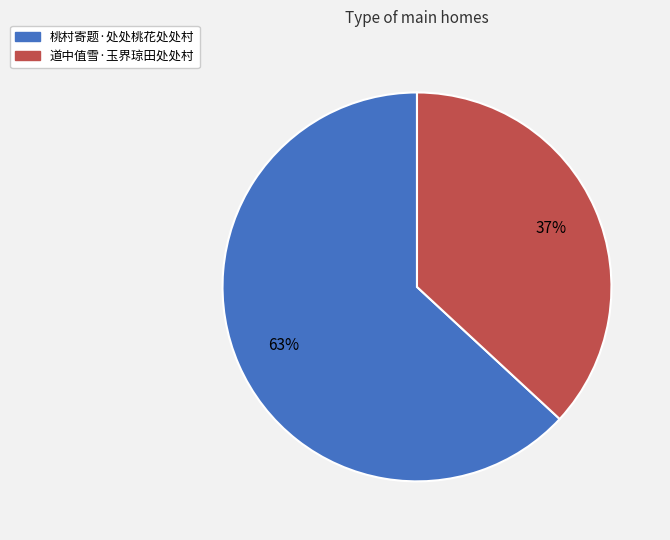

Do 桃村寄题·处处桃花处处村 and 道中值雪·玉界琼田处处村 together represent more than half of the pie?

Yes